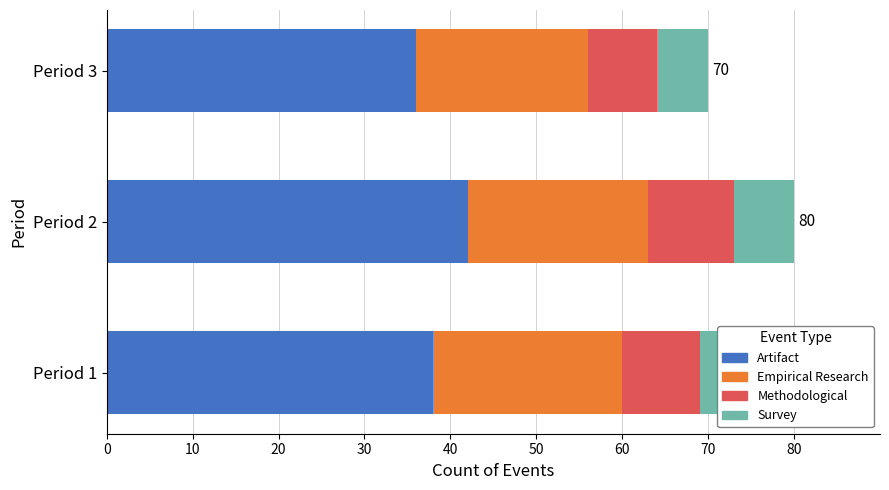

Reading right to left, what are all the values shown in this chart?

Artifact: 20=36	10=42	0=38
Empirical Research: 20=20	10=21	0=22
Methodological: 20=8	10=10	0=9
Survey: 20=6	10=7	0=8